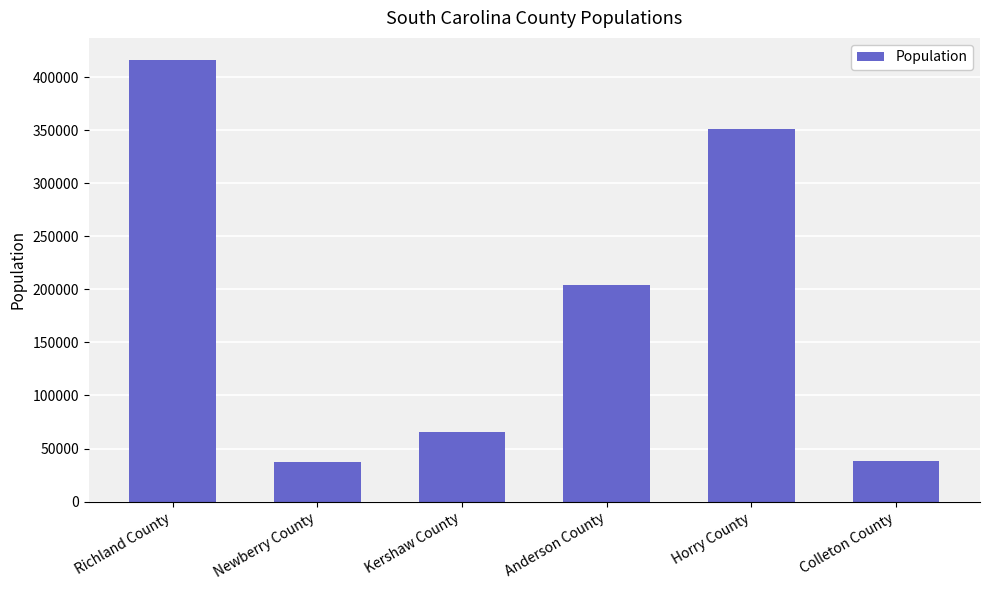

What is the sum of all values?

1112620